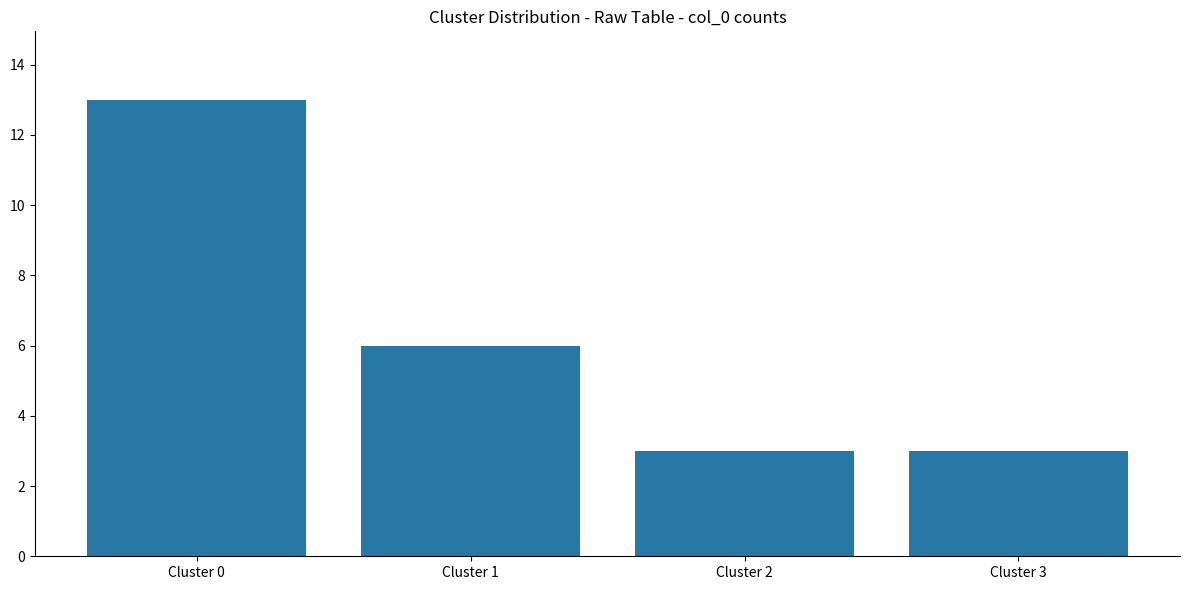

What is the greatest value displayed?

13